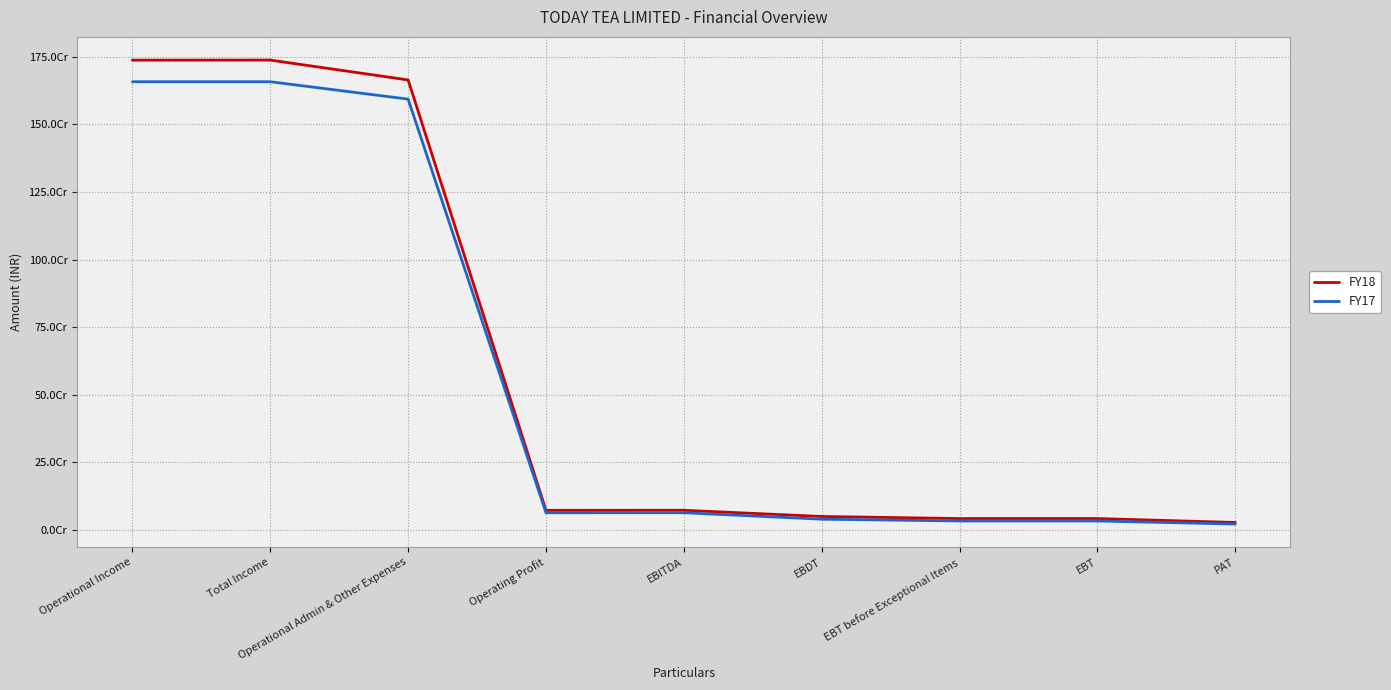

Reading left to right, list all the values displayed in this chart.

FY18: Operational Income=1737107359	Total Income=1737421554	Operational Admin & Other Expenses=1664025731	Operating Profit=73081628	EBITDA=73395823	EBDT=50478373	EBT before Exceptional Items=42742014	EBT=42742014	PAT=28289998
FY17: Operational Income=1657346969	Total Income=1657391951	Operational Admin & Other Expenses=1593122394	Operating Profit=64224575	EBITDA=64269557	EBDT=40382847	EBT before Exceptional Items=33804154	EBT=33804154	PAT=22430909